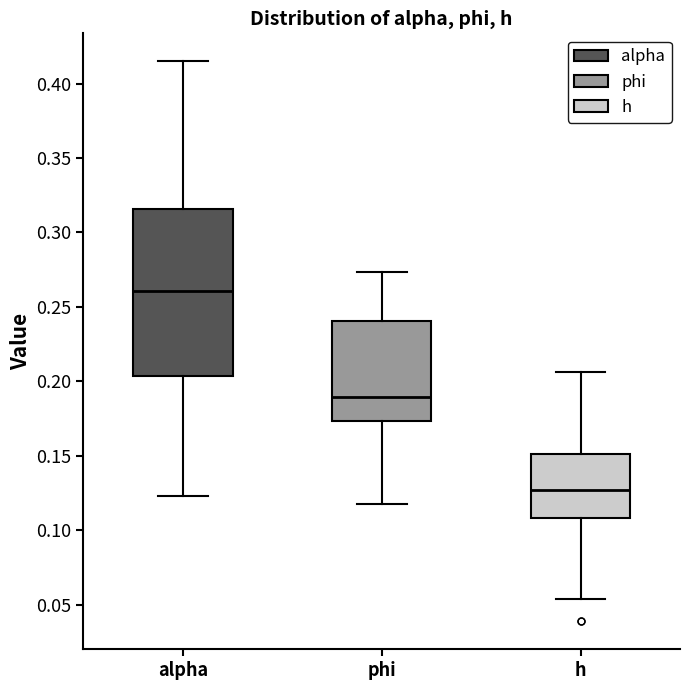

Comparing the boxes themselves (not the whiskers), which one is the tallest?

alpha